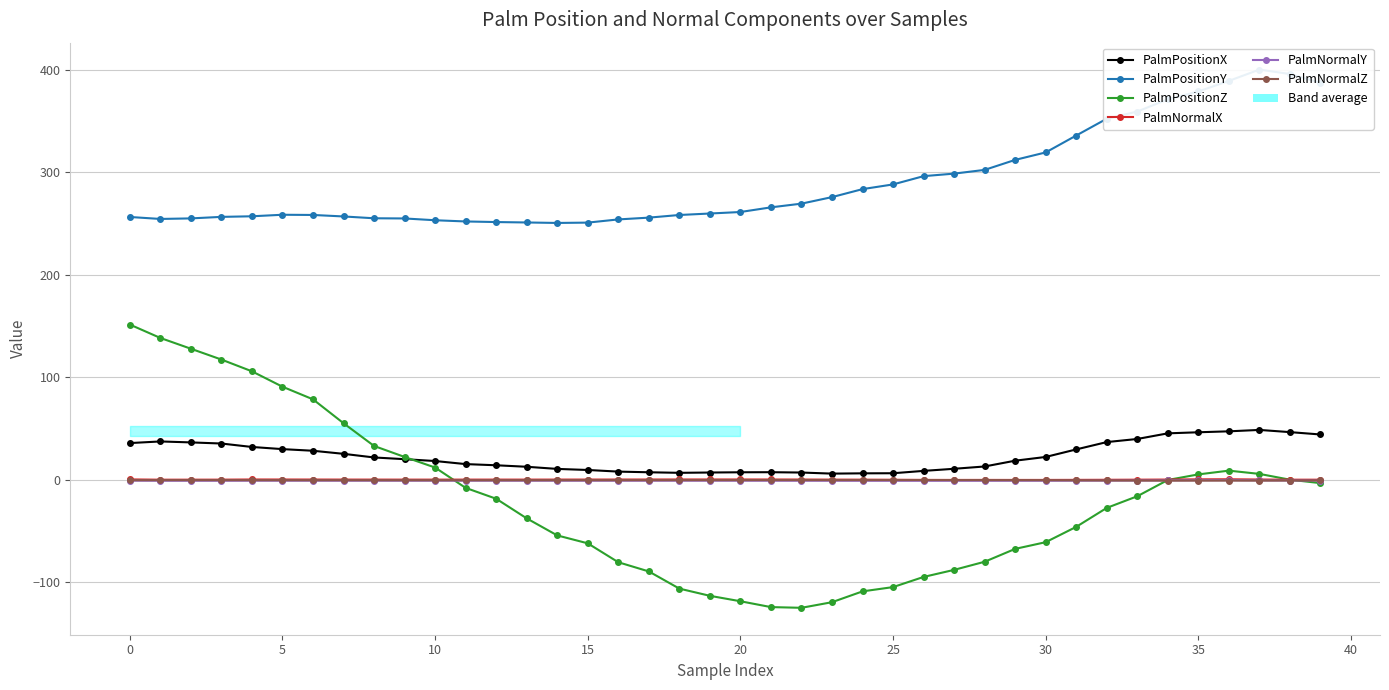

How many lines are shown in the chart?

6